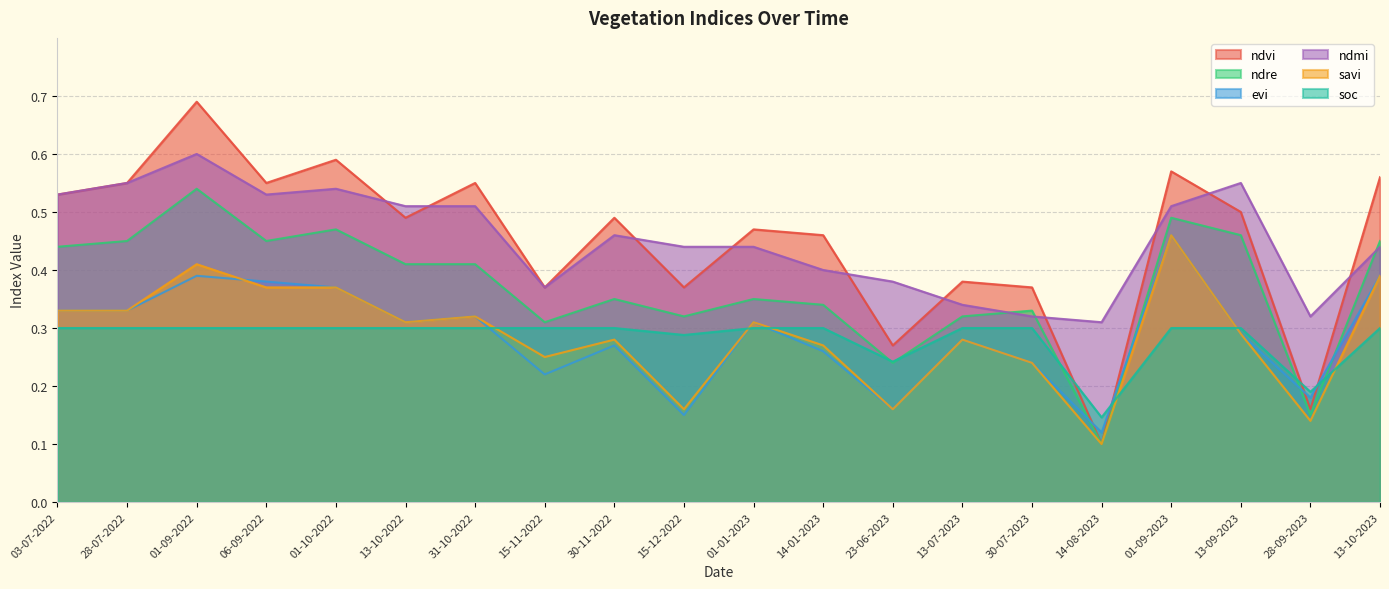

What is the value of the evi point at the 4th from the left?

0.4